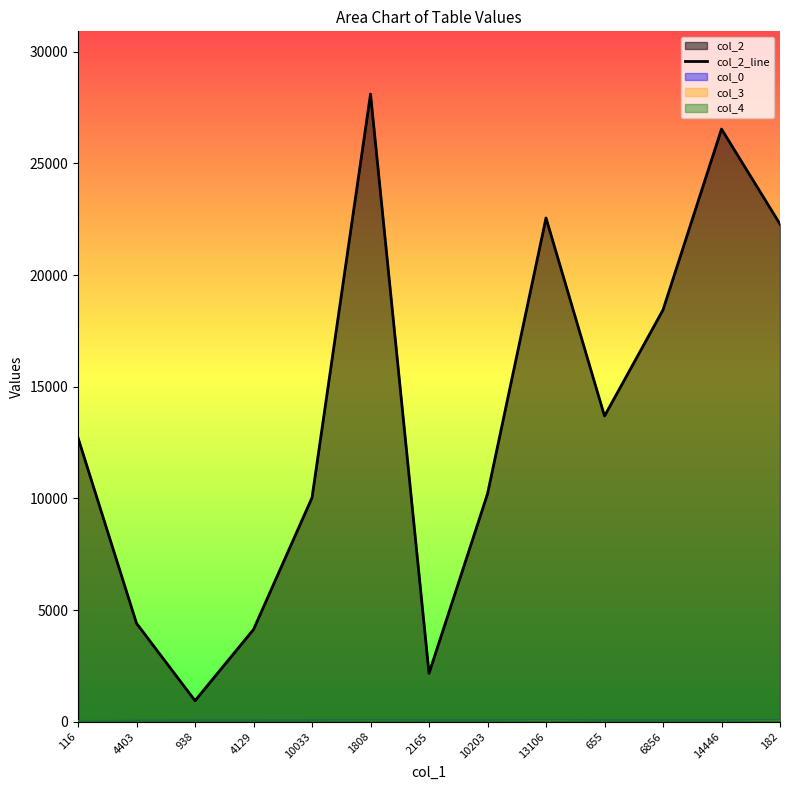

Which has a higher value, 655 or 4403?

655